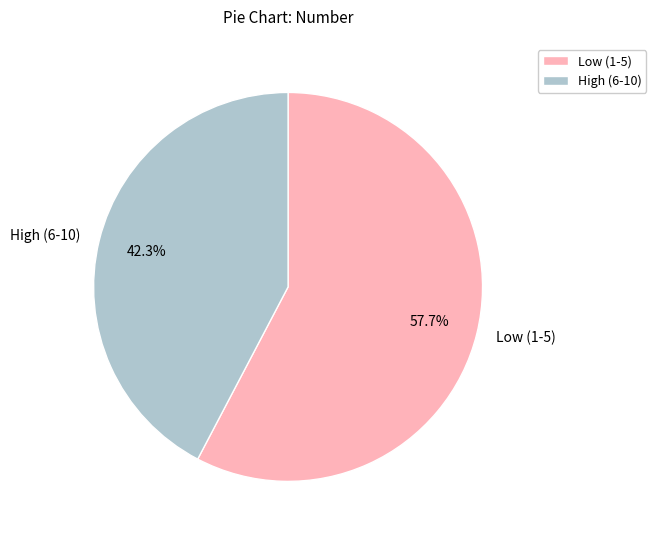

Combined, do Low (1-5) and High (6-10) account for over 50%?

Yes